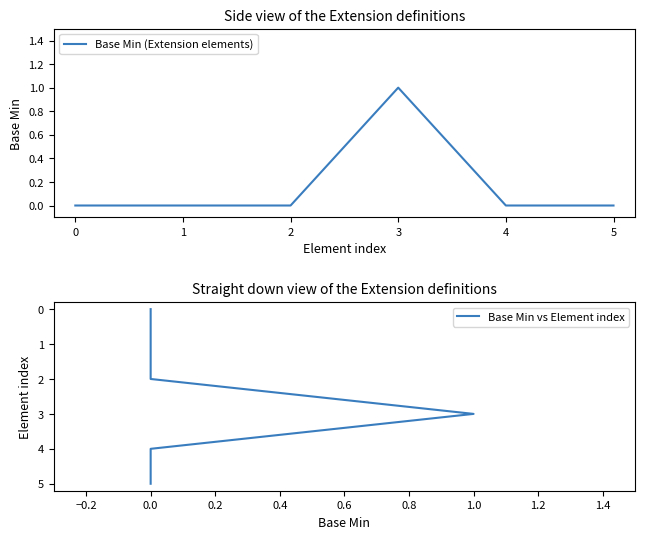

Which series has the largest total across all categories?

Base Min vs Element index